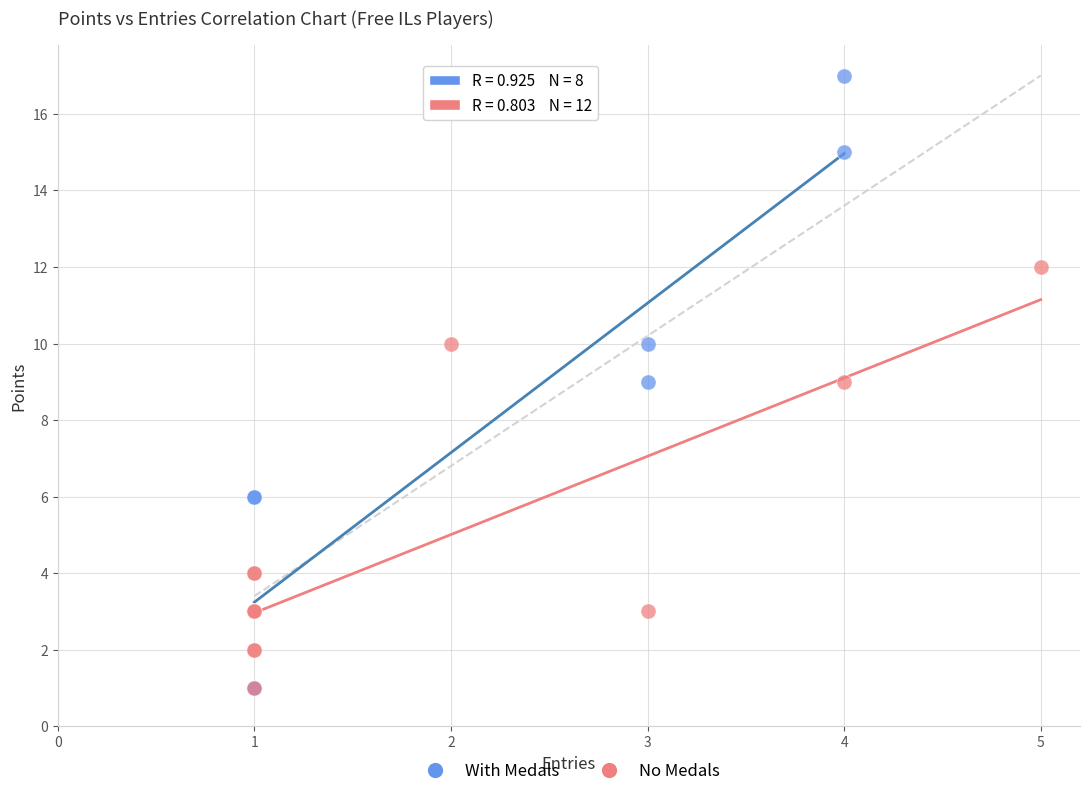

Which series has the widest spread of Y values?

With Medals